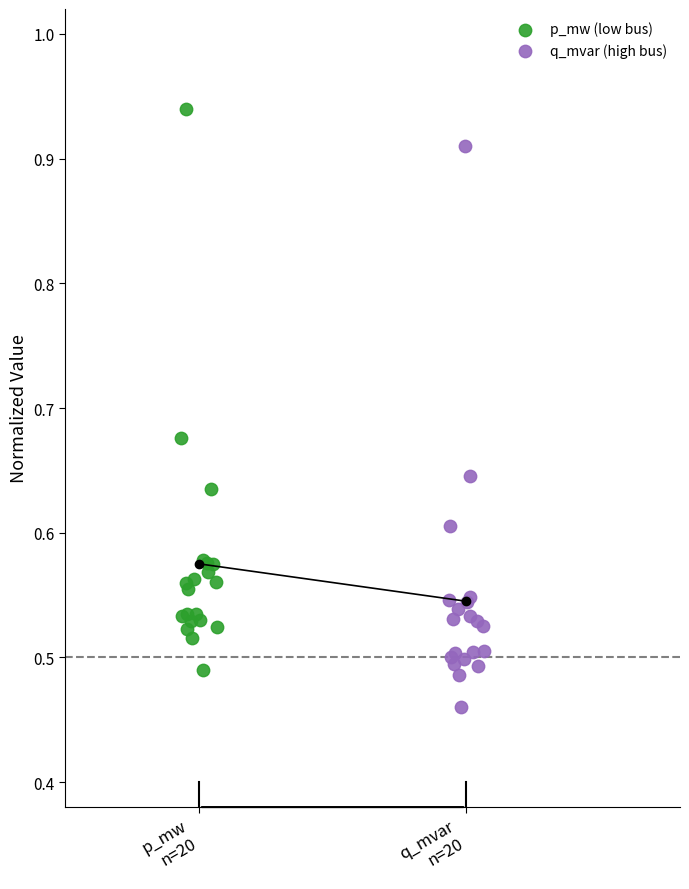

Which series contains the highest Y value?

p_mw (low bus)